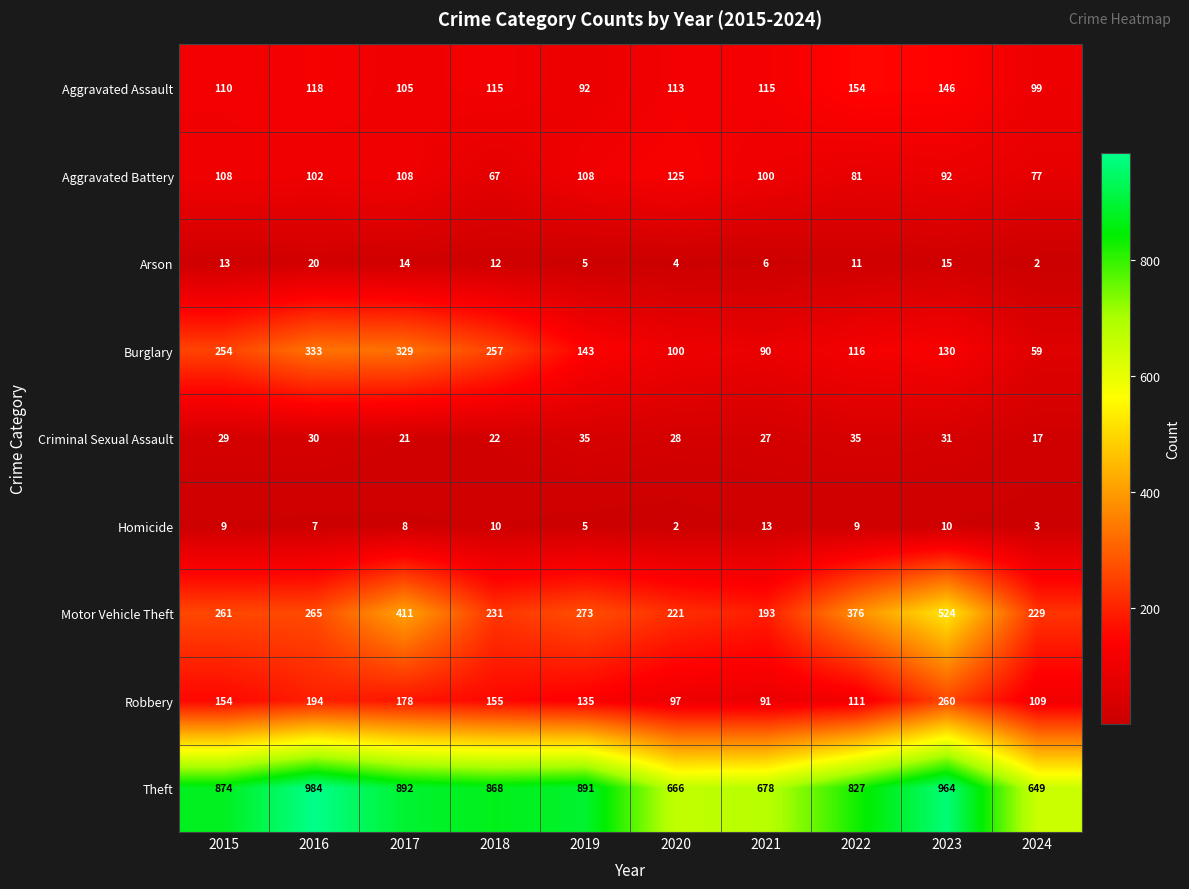

What is the spread (max minus min) of values at 2021?

672